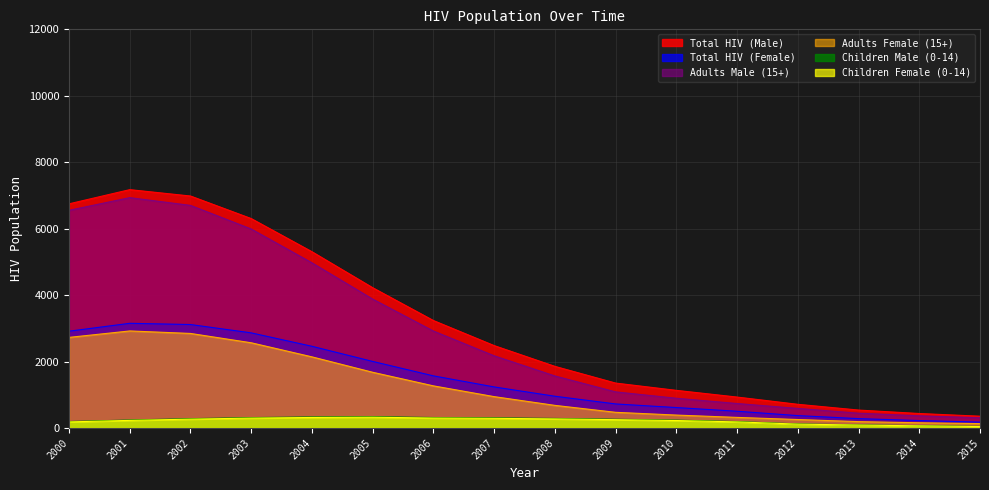

Count the number of categories in the chart.

16